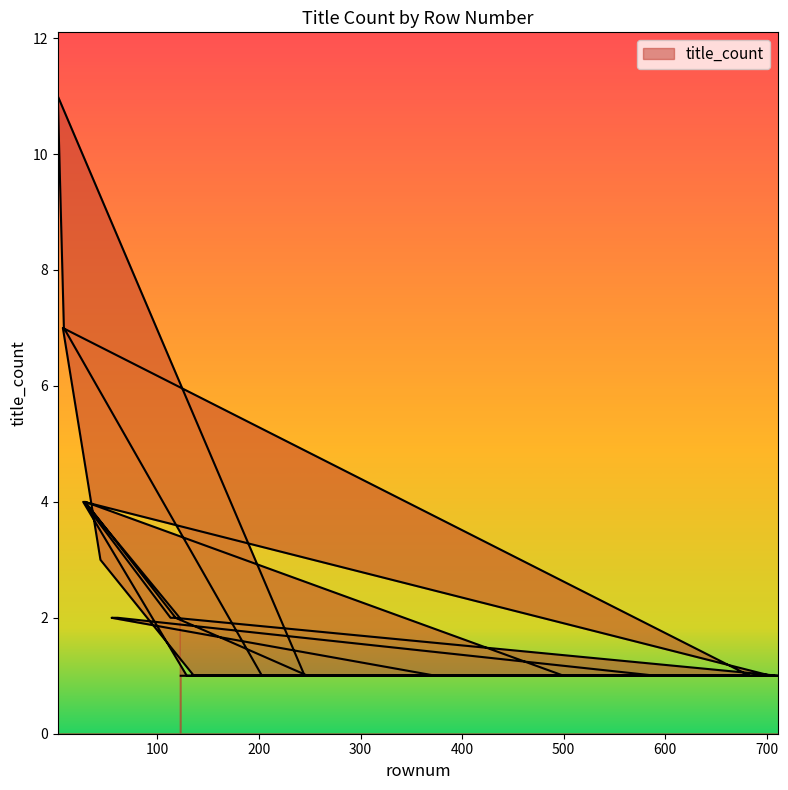

What is the average value?

2